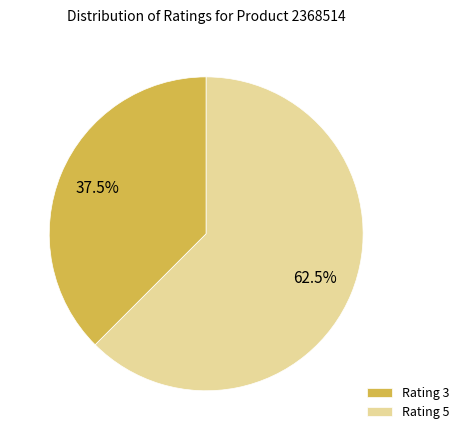

Which slice is the largest?

Rating 5